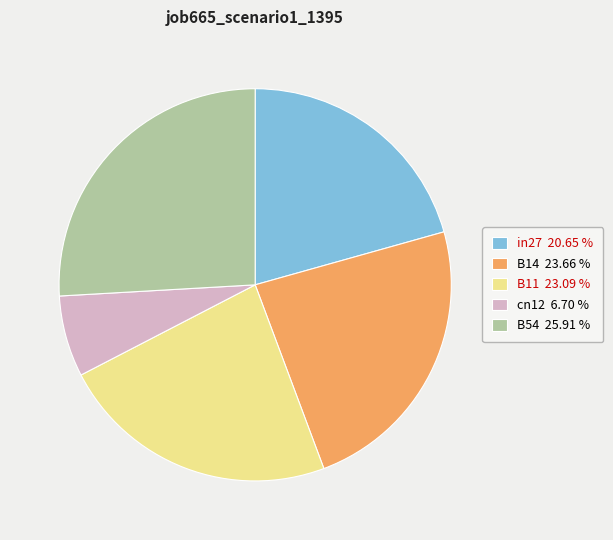

Is it true that B11 is 35% of the pie?

False